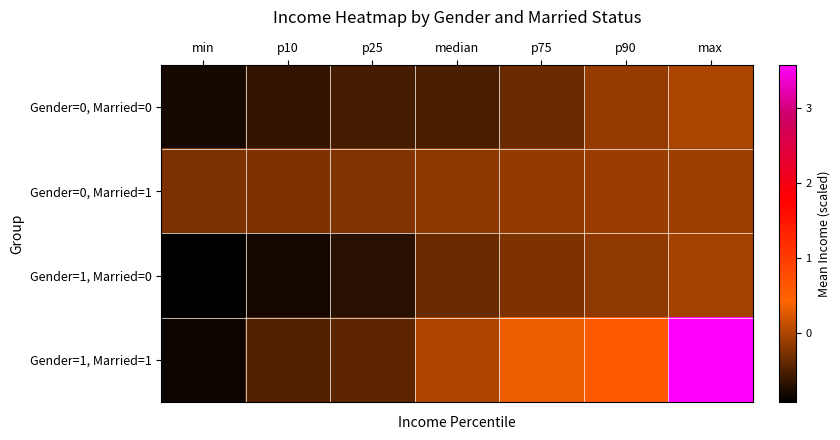

Reading left to right, transcribe all the data shown in this chart.

Gender=0, Married=0: min=-0.8	p10=-0.7	p25=-0.5	median=-0.5	p75=-0.4	p90=-0.1	max=-0.0
Gender=0, Married=1: min=-0.3	p10=-0.2	p25=-0.2	median=-0.2	p75=-0.1	p90=-0.1	max=-0.1
Gender=1, Married=0: min=-0.9	p10=-0.8	p25=-0.7	median=-0.4	p75=-0.2	p90=-0.2	max=-0.0
Gender=1, Married=1: min=-0.8	p10=-0.5	p25=-0.4	median=0.0	p75=0.3	p90=0.6	max=3.6